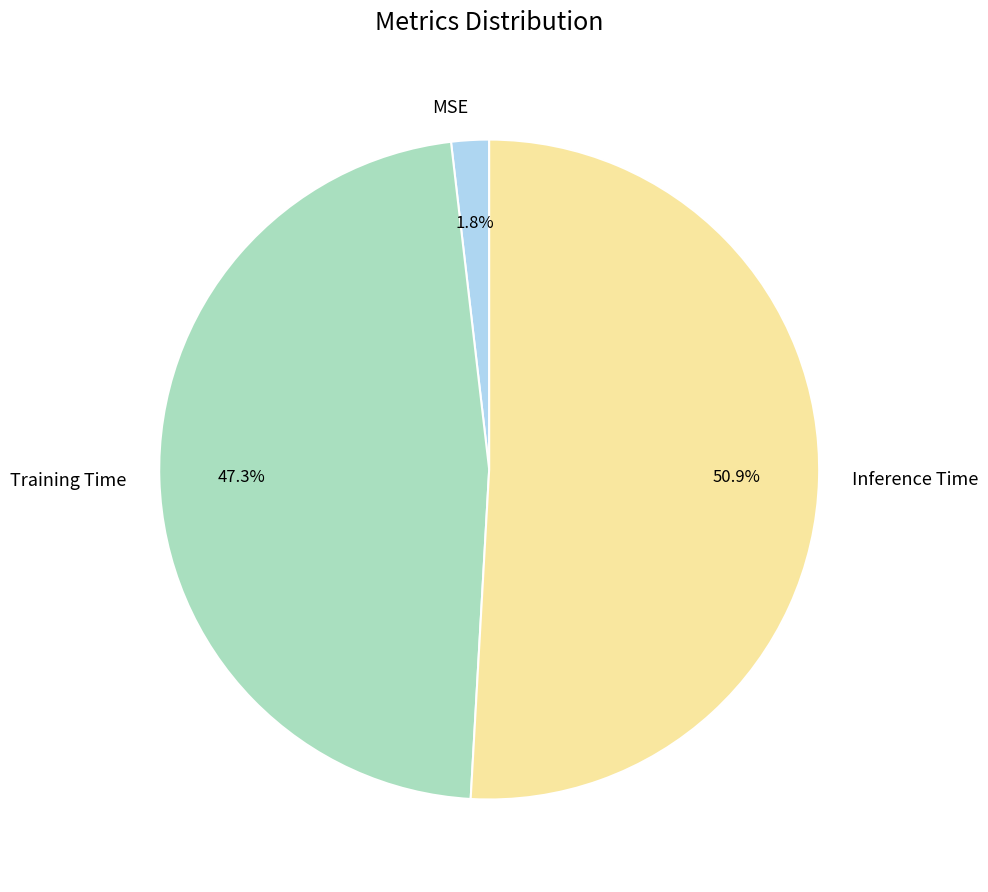

Rank the categories by value from highest to lowest.

Inference Time, Training Time, MSE